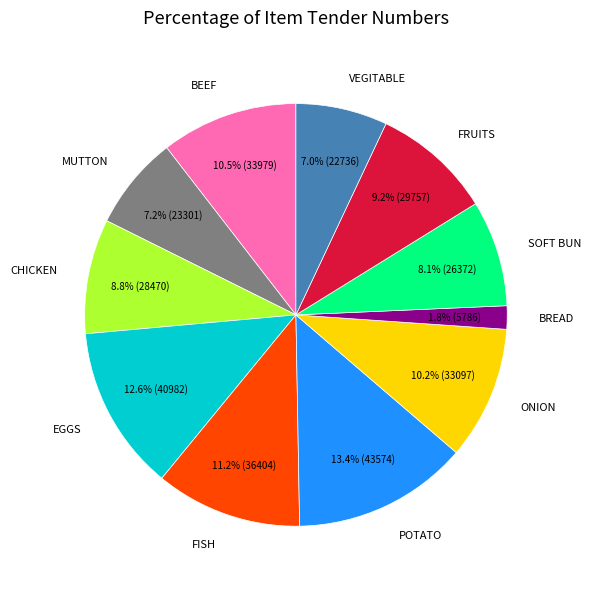

Which category has the biggest portion of the pie?

POTATO